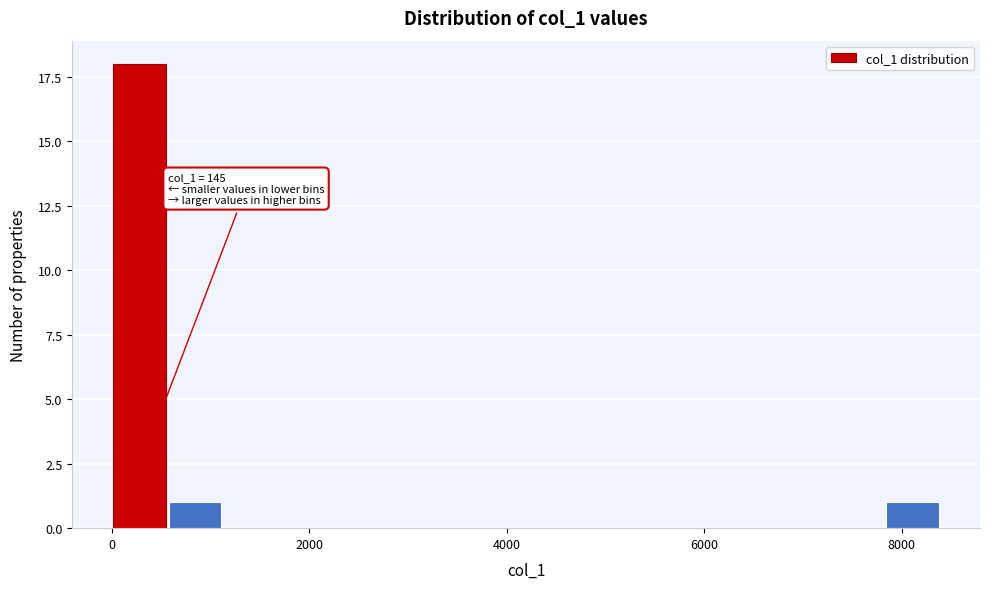

Read against the x-axis, roughly where is the centre of the tallest bar?

200